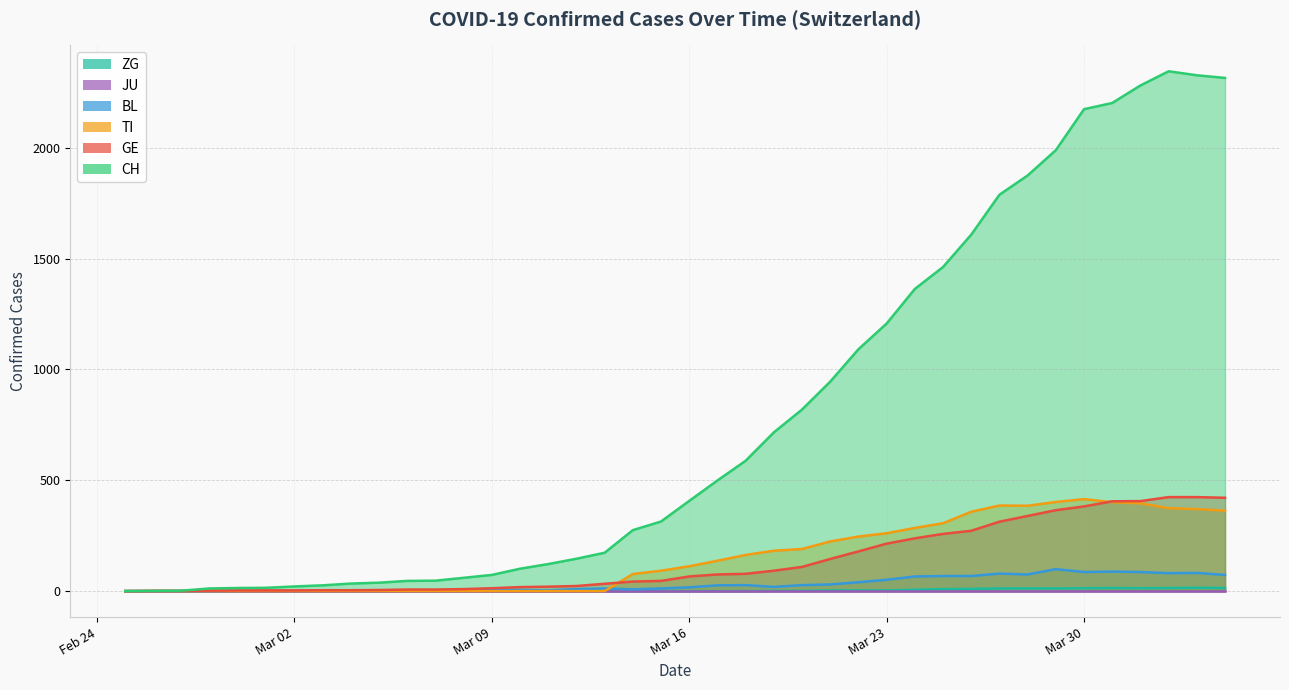

At which label is TI closest to 207?

2020-03-20